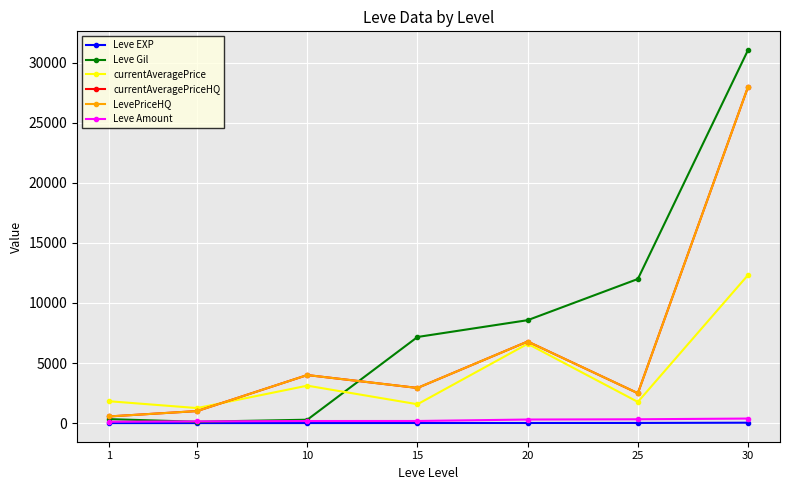

Is it true that LevePriceHQ equals 4922 at 15?

False